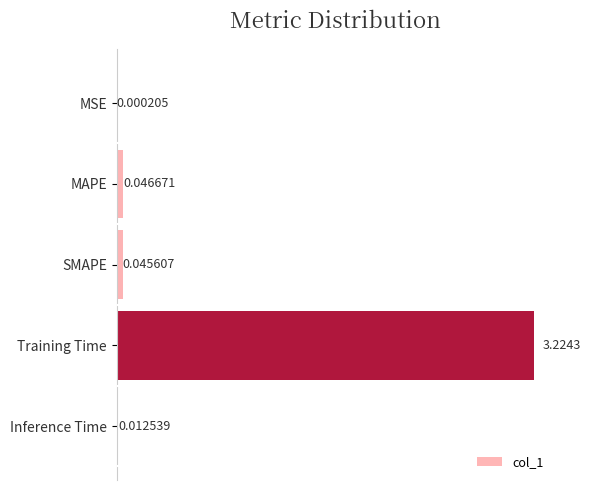

Which has a higher value, Training Time or Inference Time?

Training Time